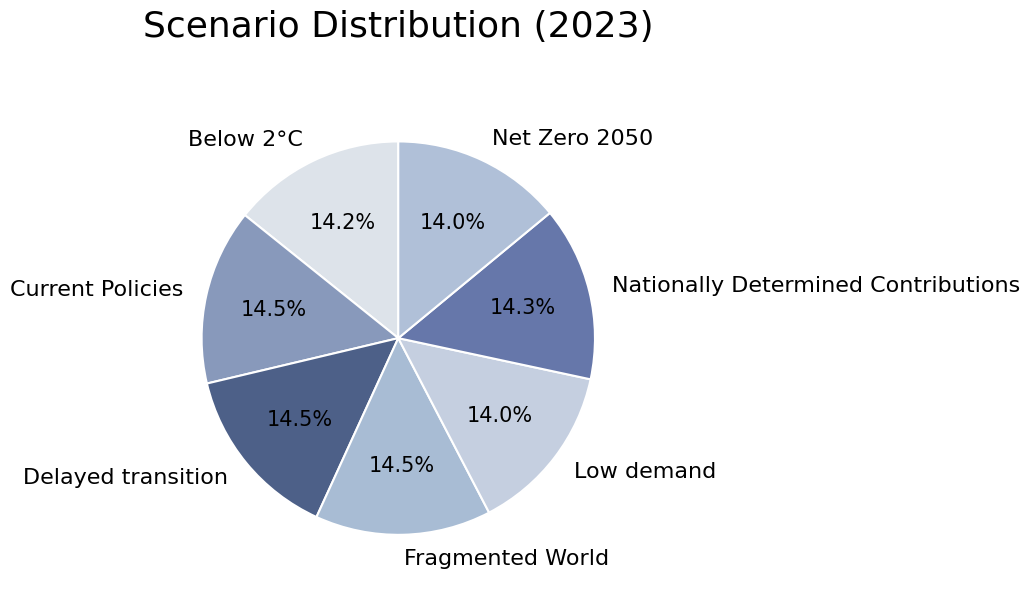

Does any single category account for the majority?

No